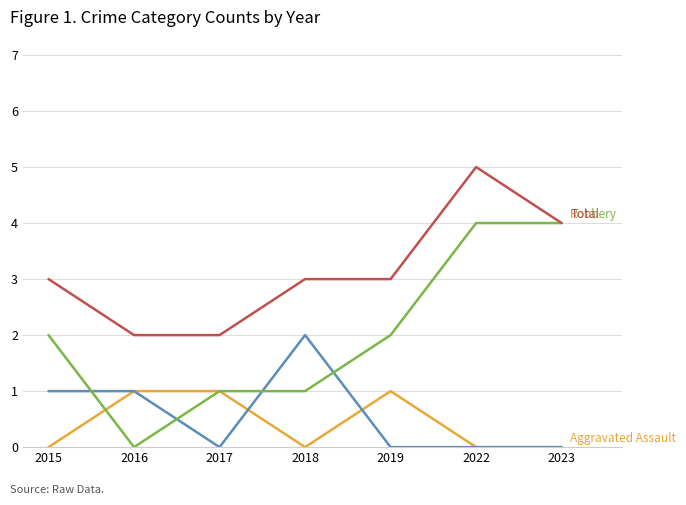

What is the total value across all series at 2023?

8